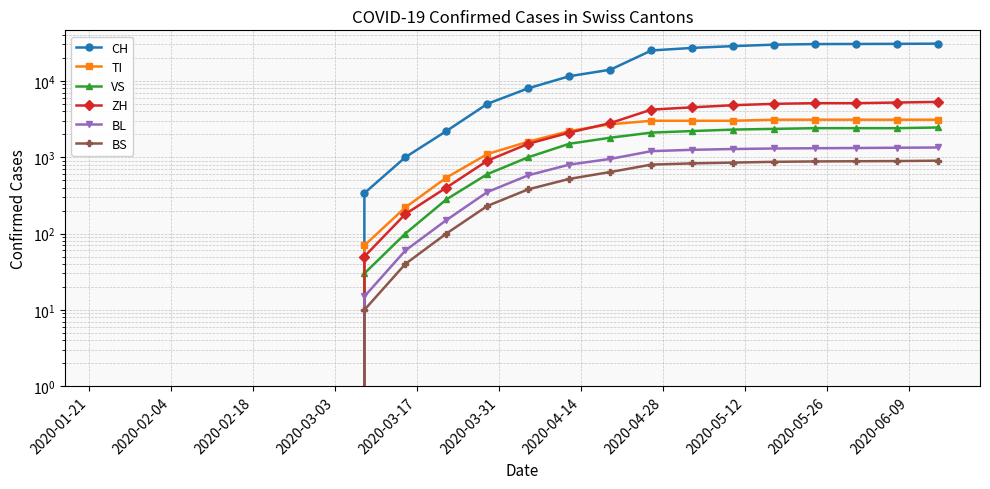

What are all the series names shown in the legend?

CH, TI, VS, ZH, BL, BS